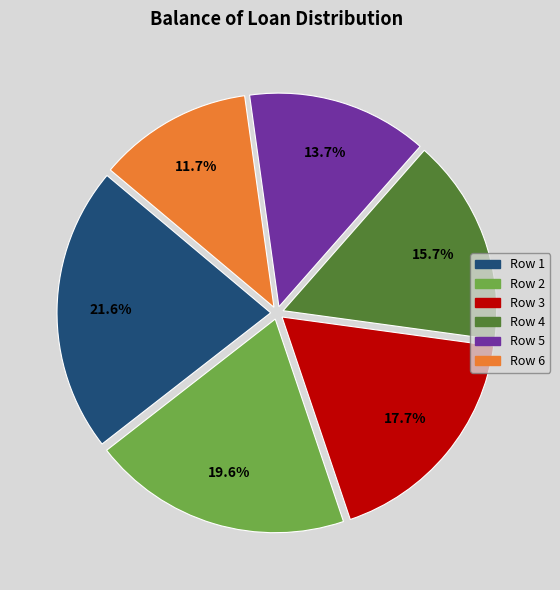

What is the ratio of the value at Row 1 to the value at Row 5?

1.6